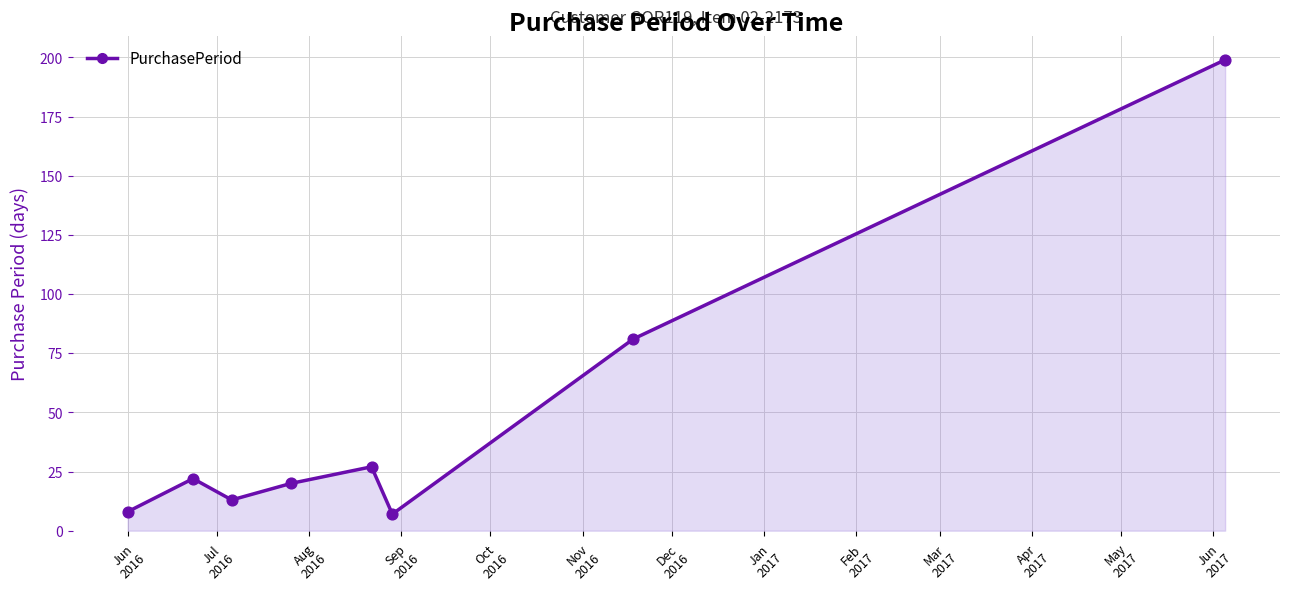

What is the sum of all values?

377